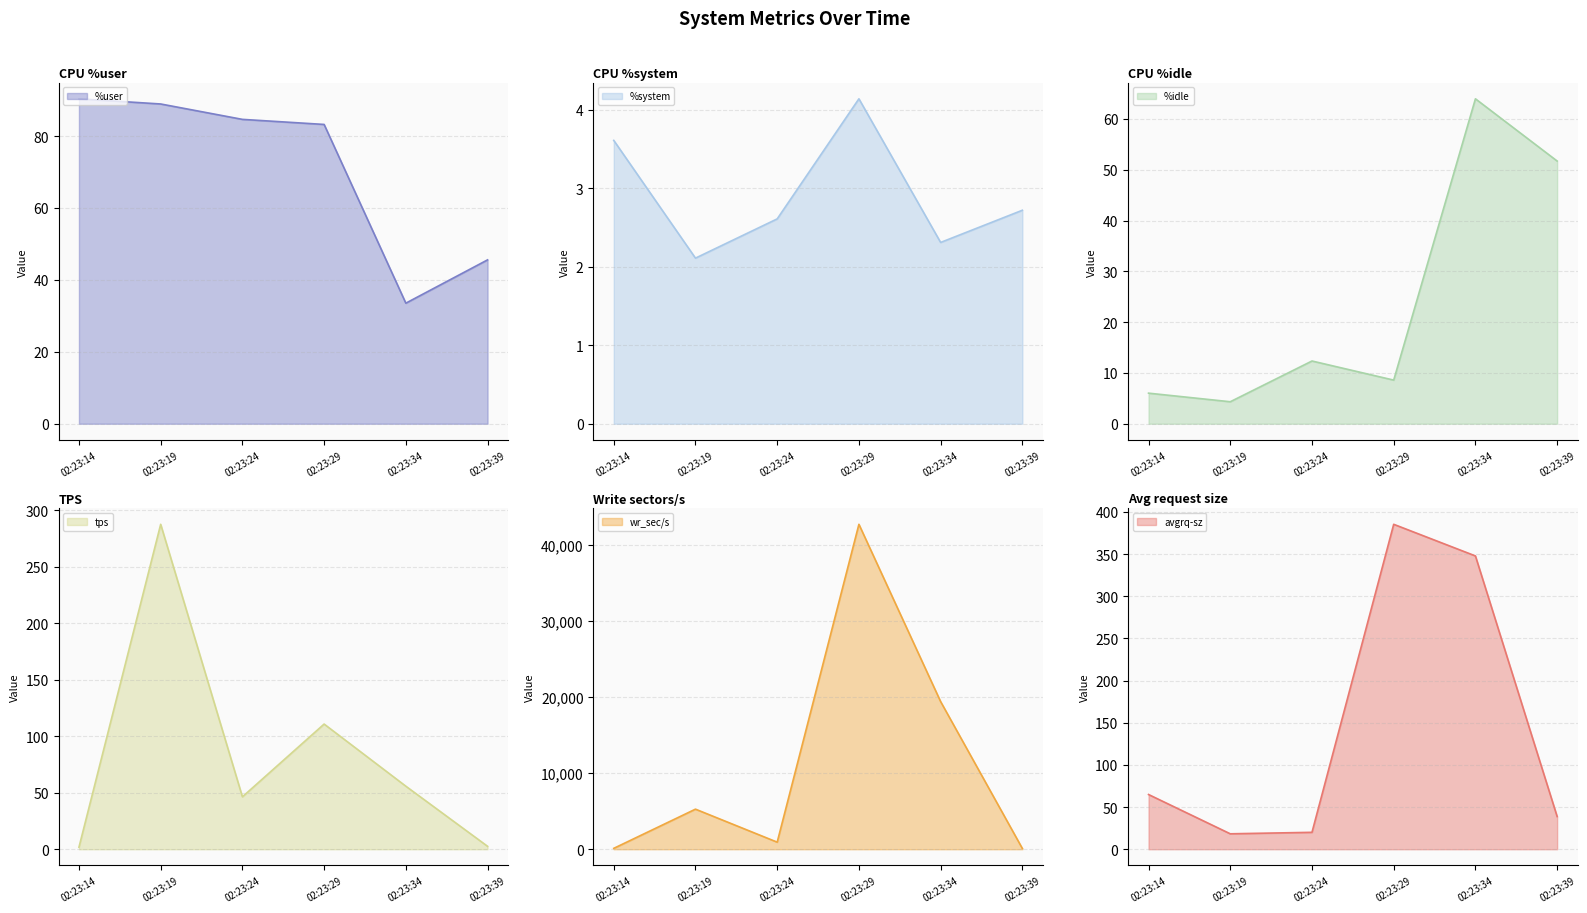

What is the total value across all series at 02:23:34?

19898.6